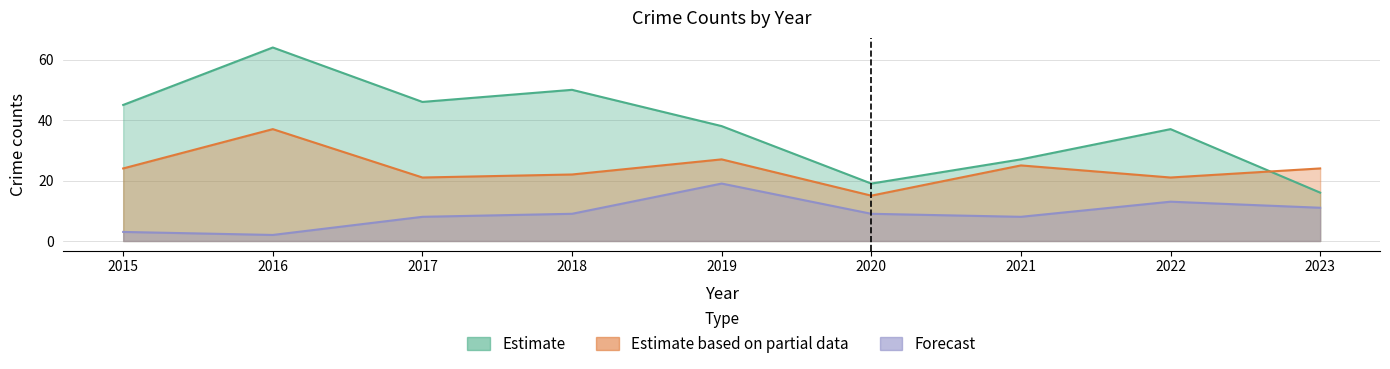

Reading left to right, extract all data points from this chart.

Aggravated Battery: 3	2	8	9	19	9	8	13	11
Robbery: 24	37	21	22	27	15	25	21	24
Theft: 45	64	46	50	38	19	27	37	16